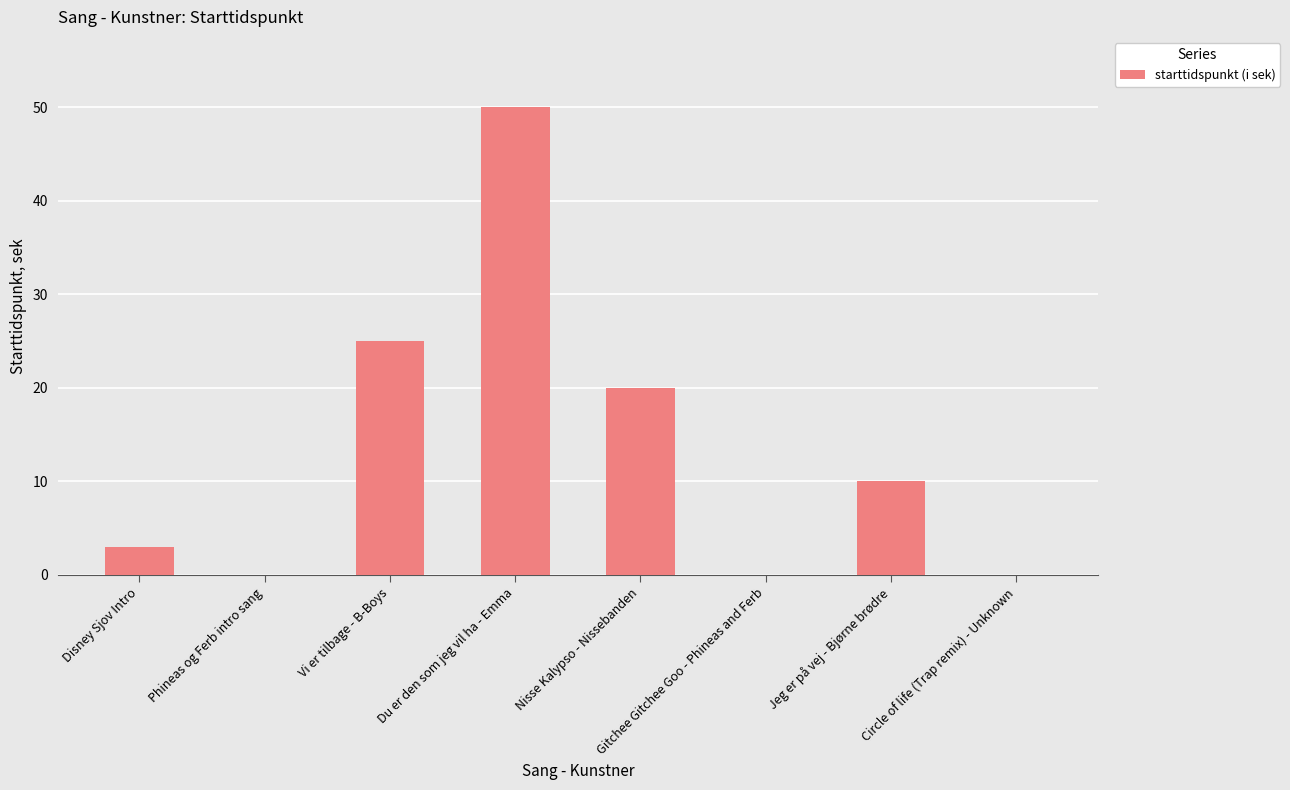

What is the change in value from Gitchee Gitchee Goo - Phineas and Ferb to Jeg er på vej - Bjørne brødre?

+10